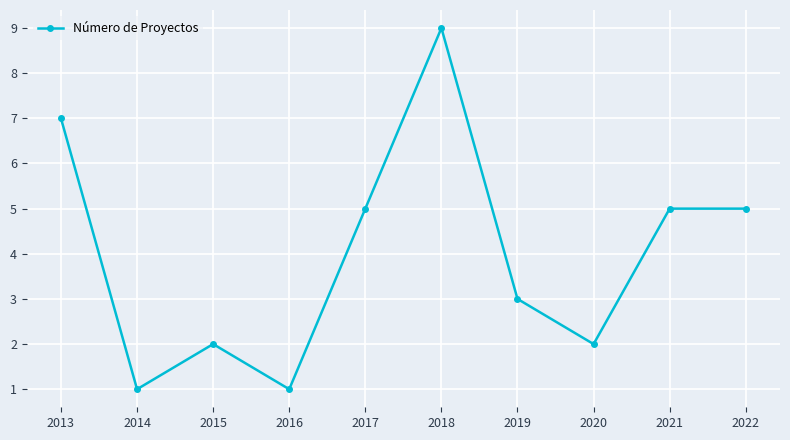

What value does the data have at 2018?

9